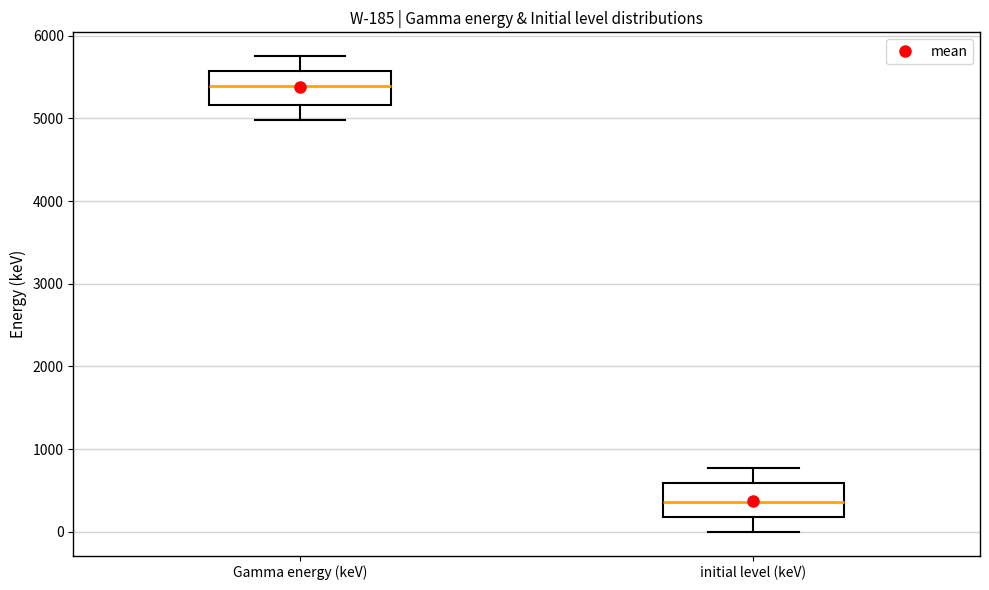

Which box has the highest median line?

Gamma energy (keV)